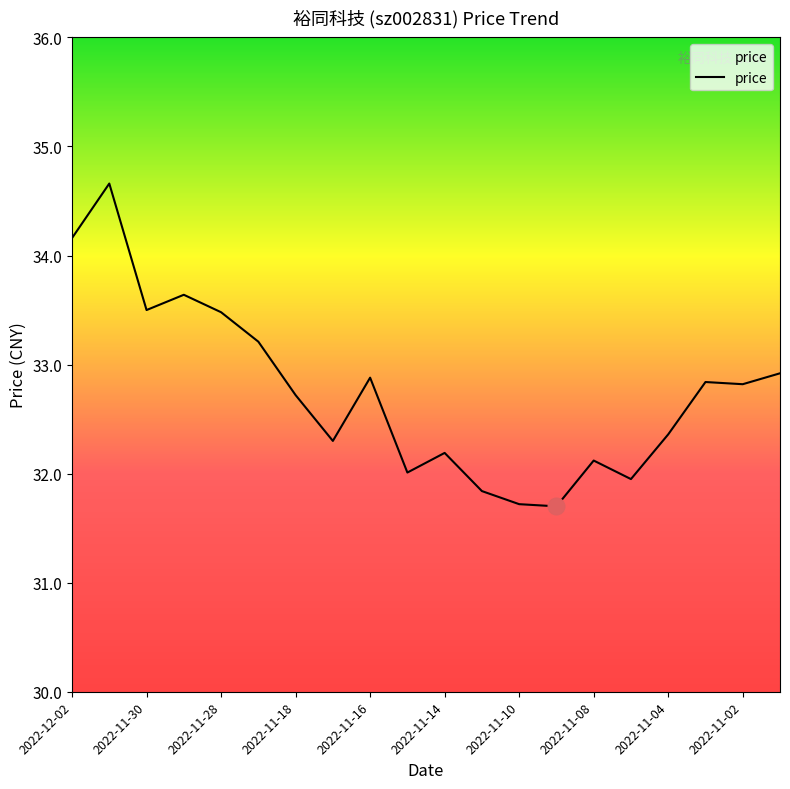

What is the average value?

32.8